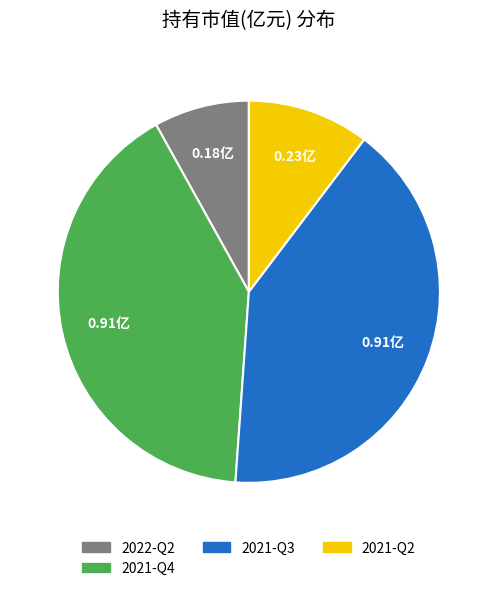

Is there any slice that represents more than half of the pie?

No